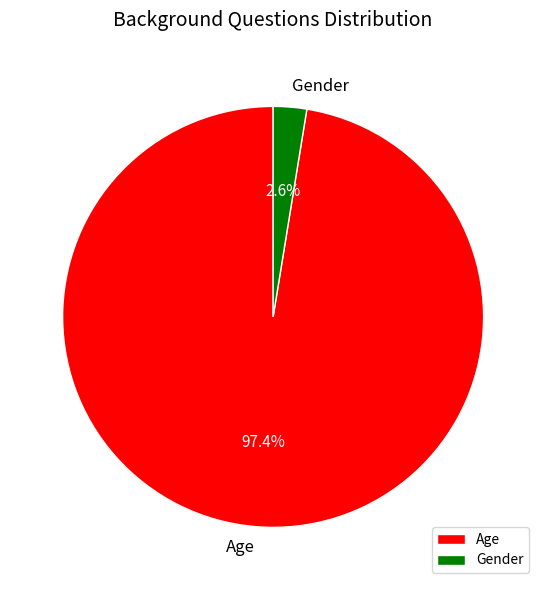

Which has a higher value, Age or Gender?

Age